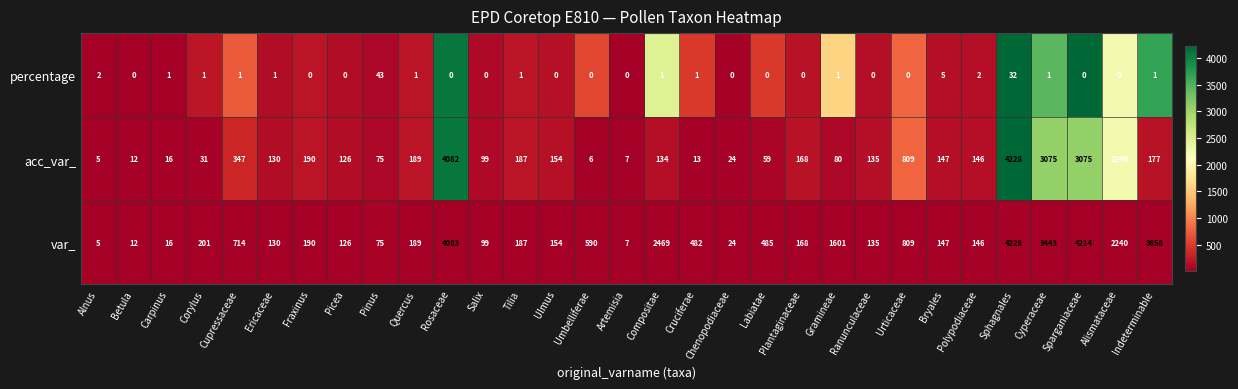

List the series in order of their overall mean, lowest first.

percentage, acc_var_, var_